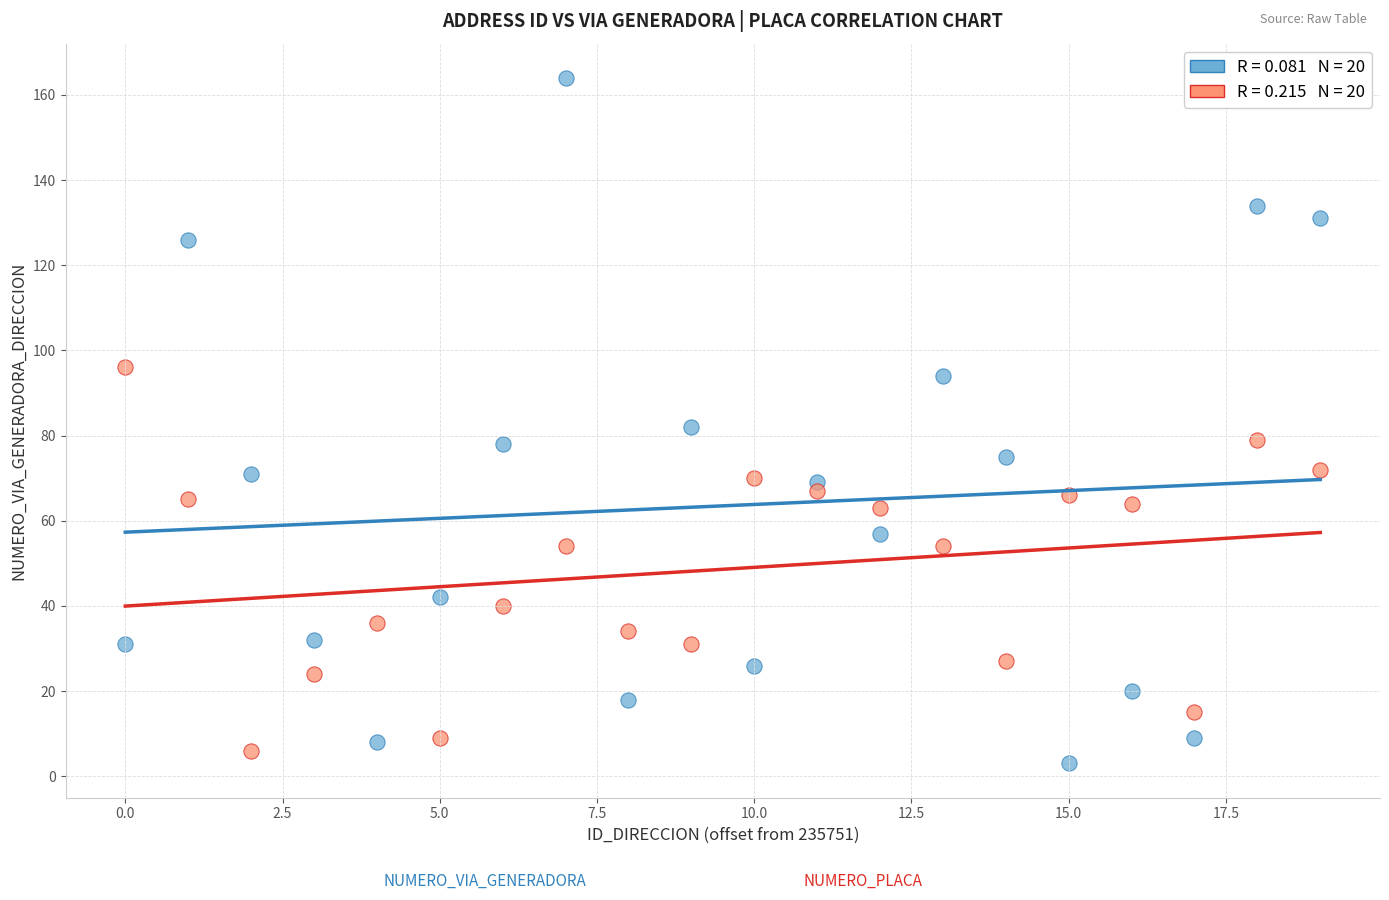

Across all data points, what is the range of Y values (max minus min)?

161